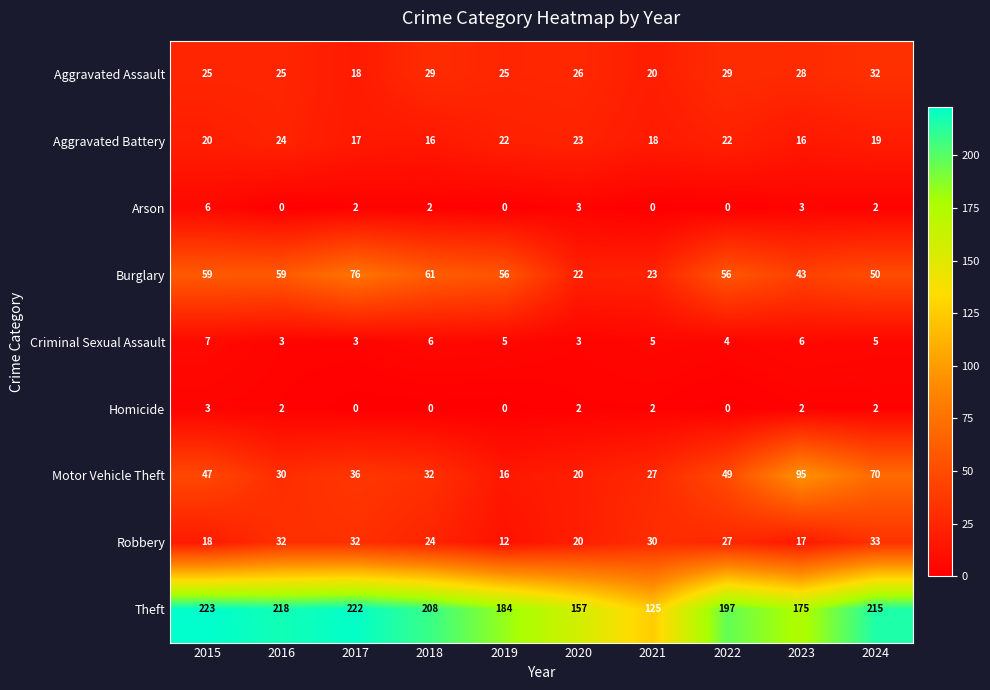

Rank the series by their maximum value, from highest to lowest.

Theft, Motor Vehicle Theft, Burglary, Robbery, Aggravated Assault, Aggravated Battery, Criminal Sexual Assault, Arson, Homicide